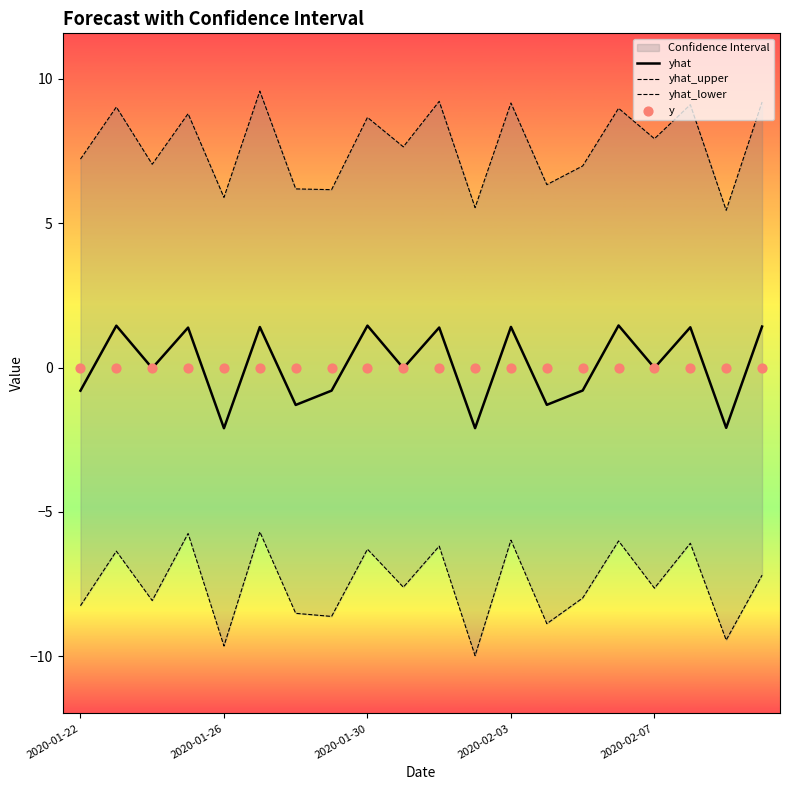

What is the lowest value of the yhat series?

-2.1